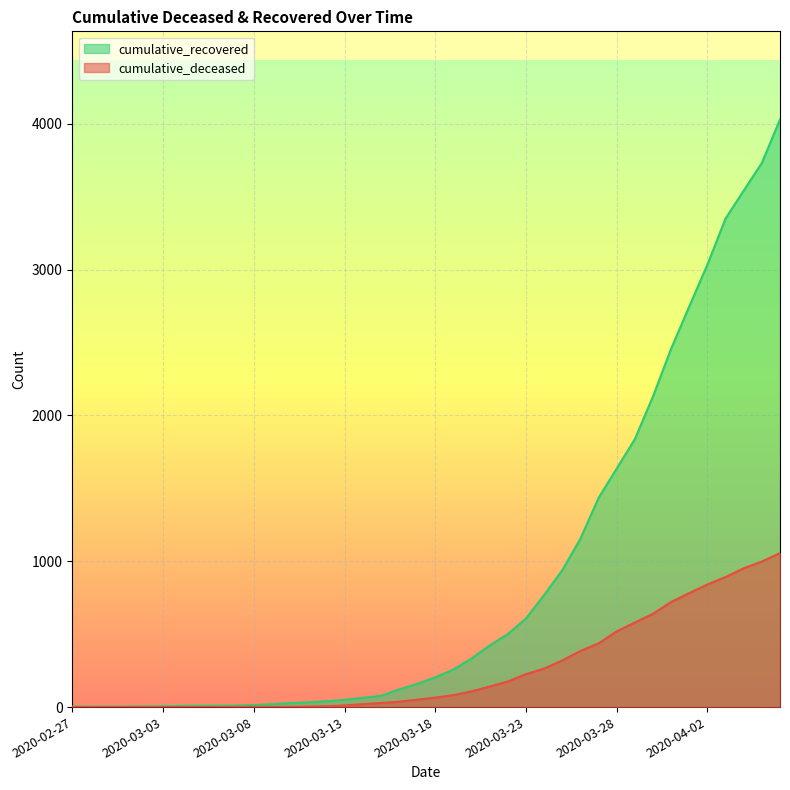

Which label corresponds to the largest value in the chart?

2020-04-06